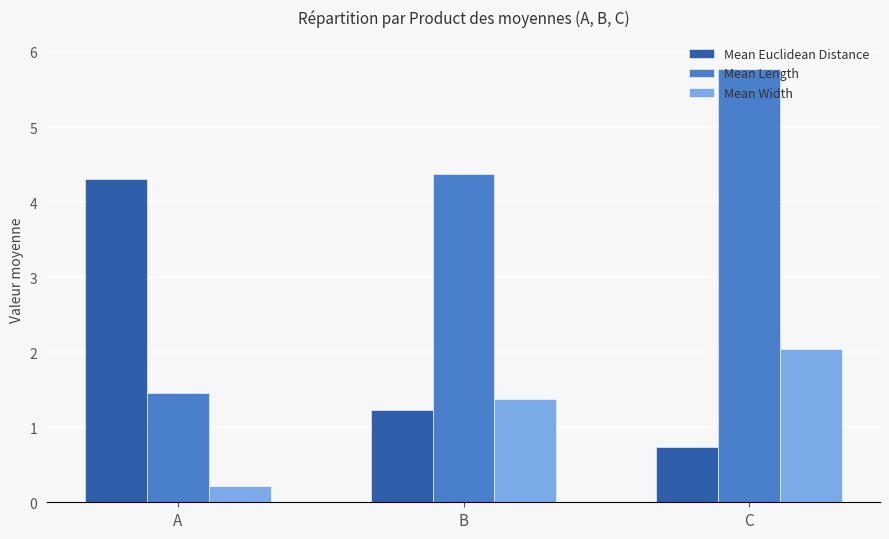

The value of Mean Euclidean Distance at A is 6.3. True or false?

False